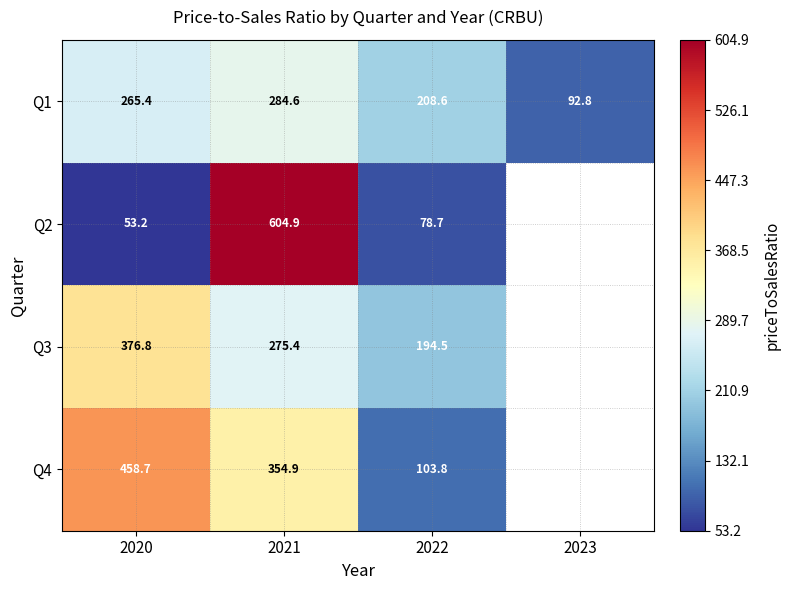

Is the value of Q1 at 2022 greater than the value of Q2 at 2022?

Yes